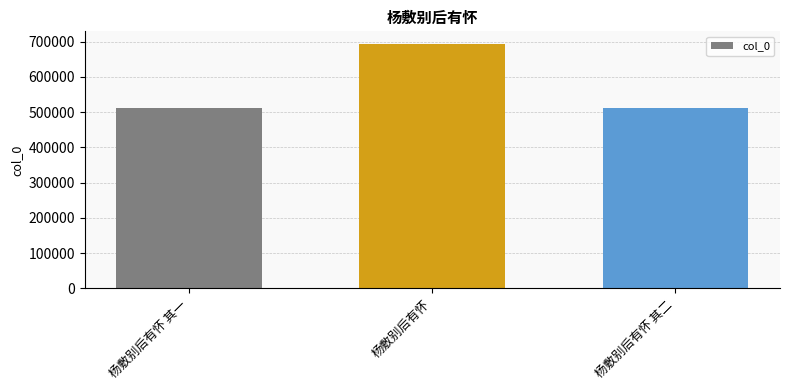

What is the difference between the values at 杨敷别后有怀 其二 and 杨敷别后有怀 其一?

1